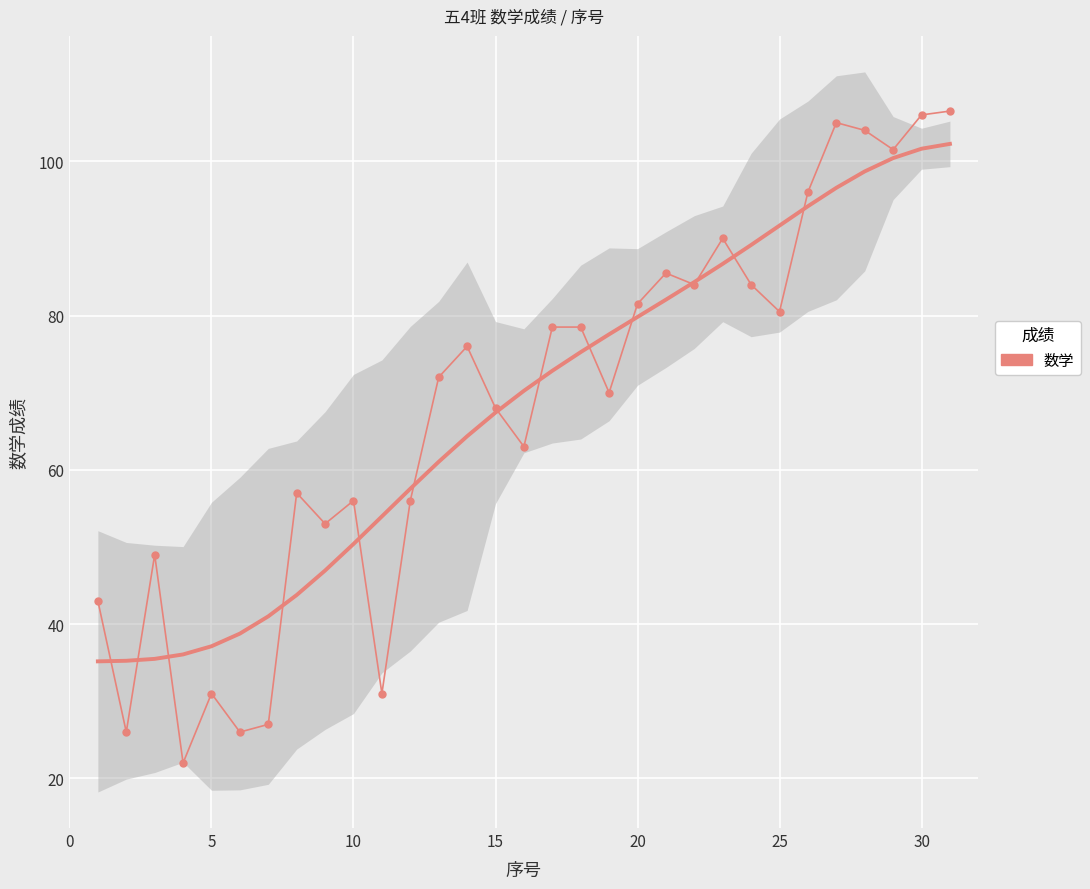

True or false: the data has more than 0 interior local peaks.

True